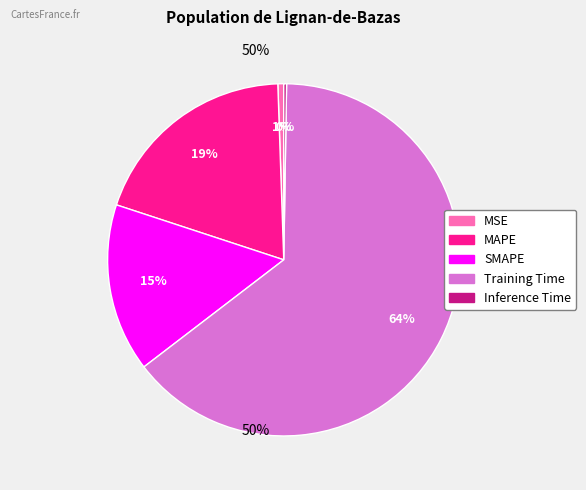

Is there a majority slice in this chart?

Yes